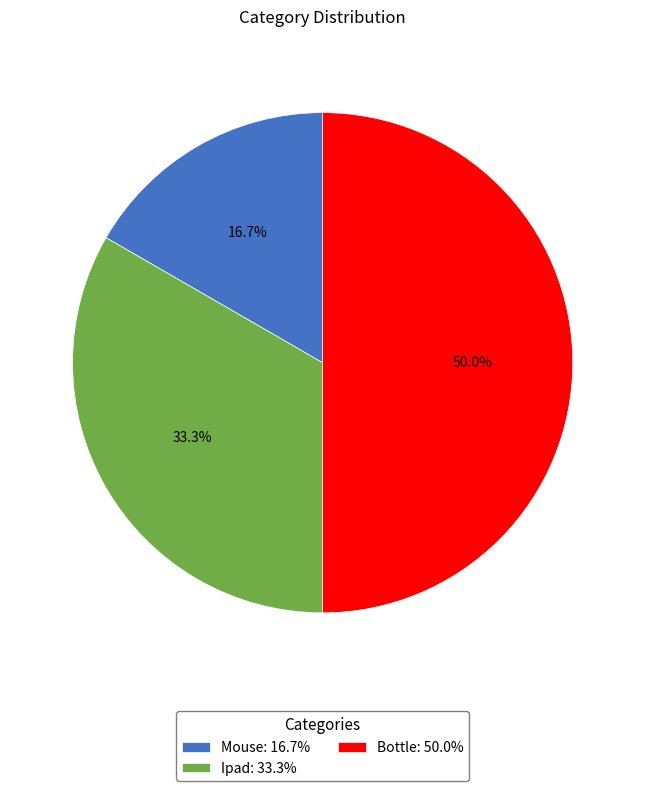

To the nearest percent, what percentage of the pie is Bottle?

50%